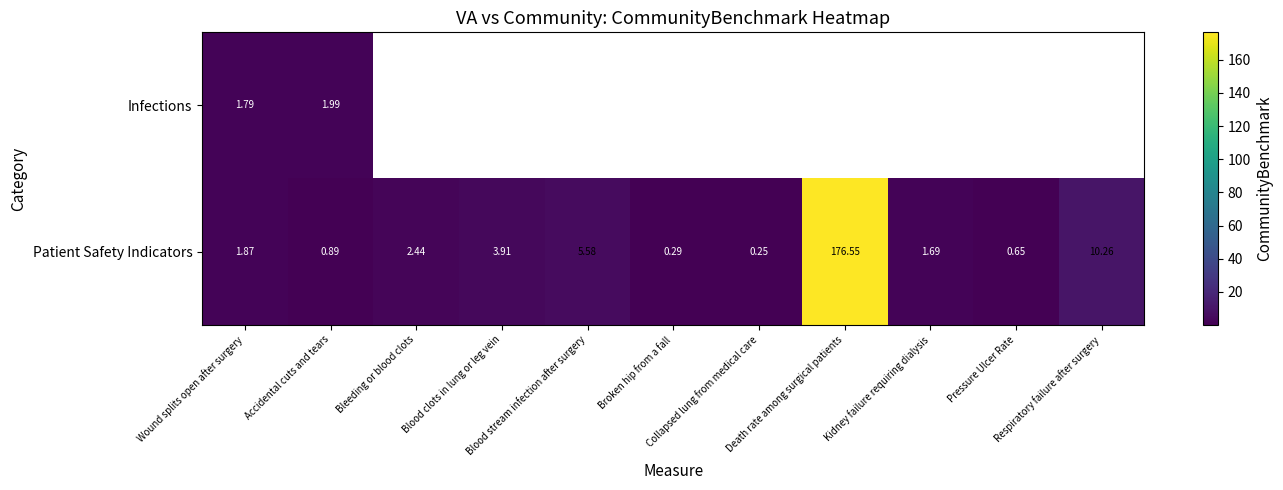

True or false: Patient Safety Indicators has a value of 0.1 at Collapsed lung from medical care.

False